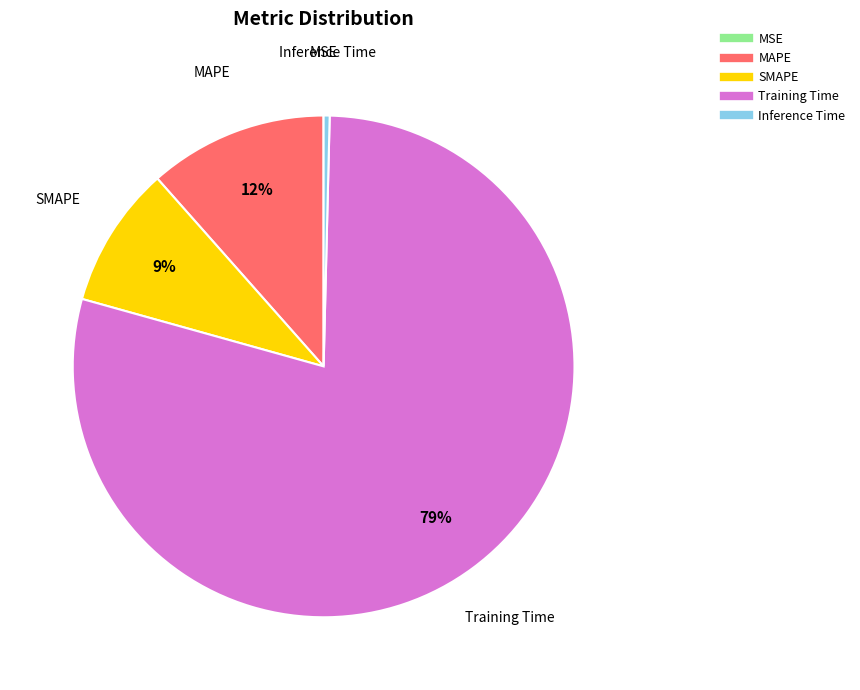

Which slice represents more than half of the pie?

Training Time